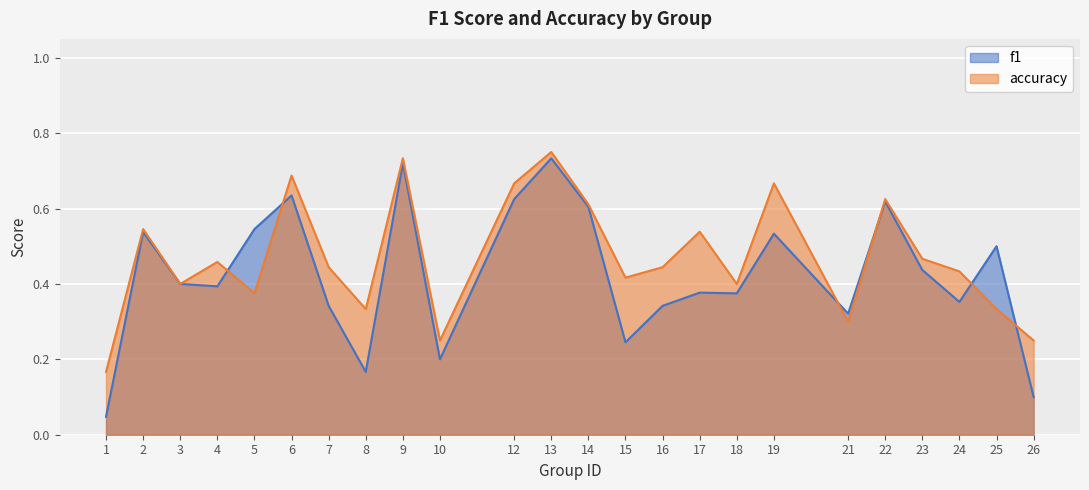

Between 5 and 10, which series saw the biggest shift?

f1